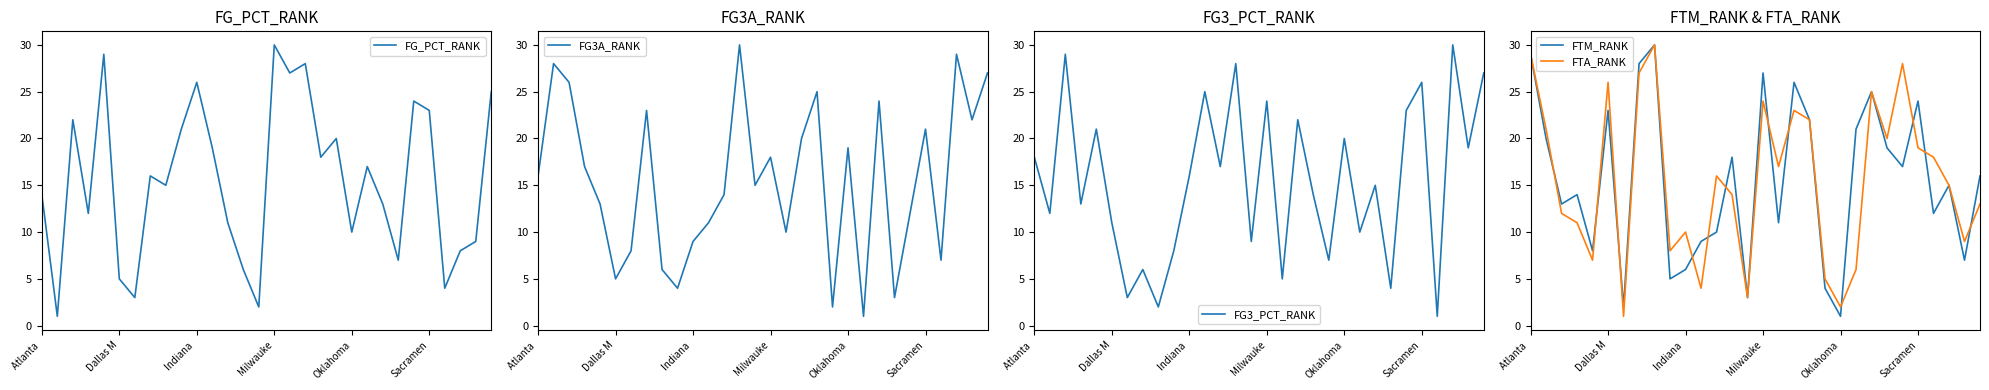

At which label does FTM_RANK first exceed 16?

Atlanta 